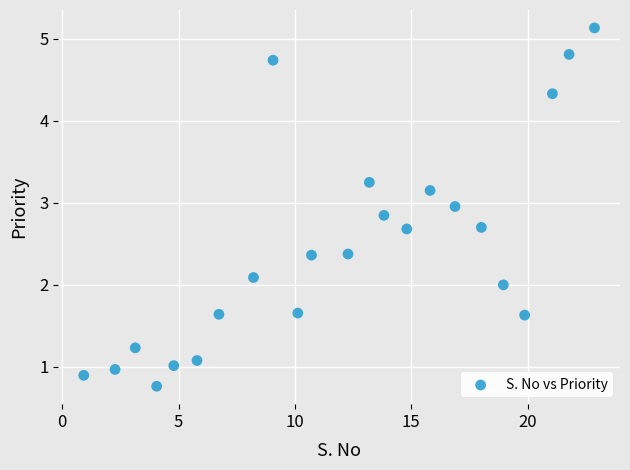

What is the range of X values (max minus min)?

22.0